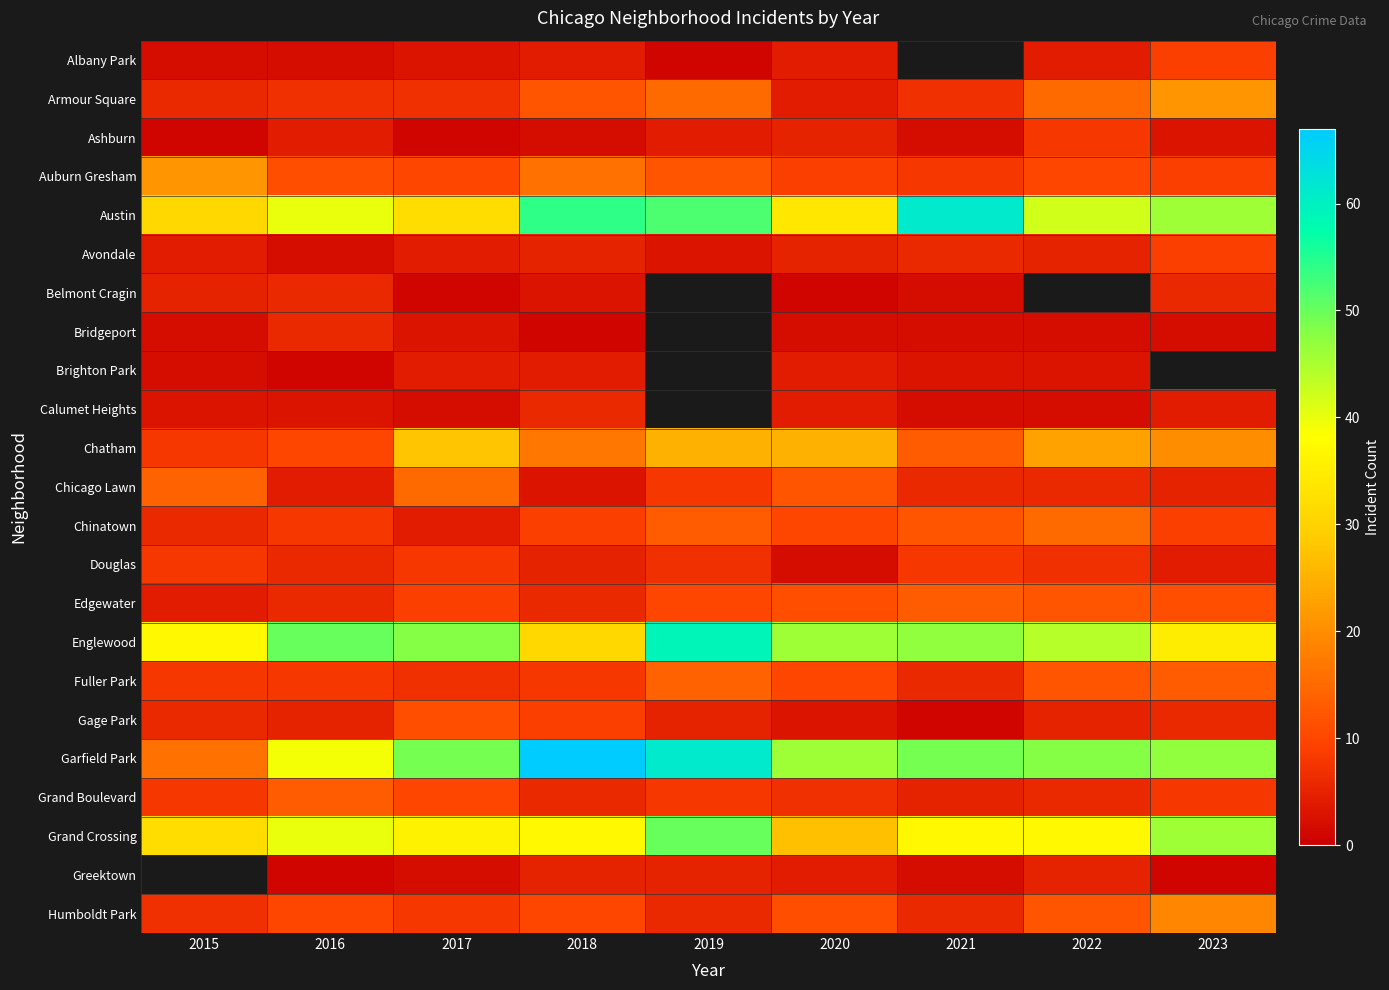

Count the number of categories in the chart.

9